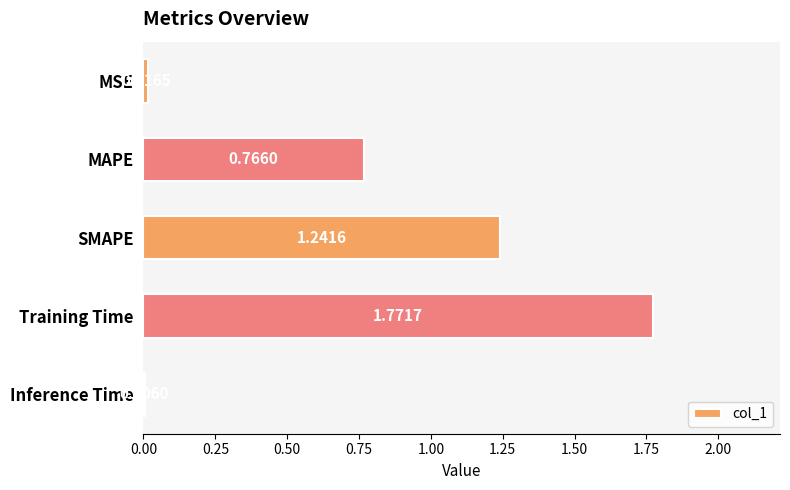

What is the change in value from SMAPE to Training Time?

+0.5